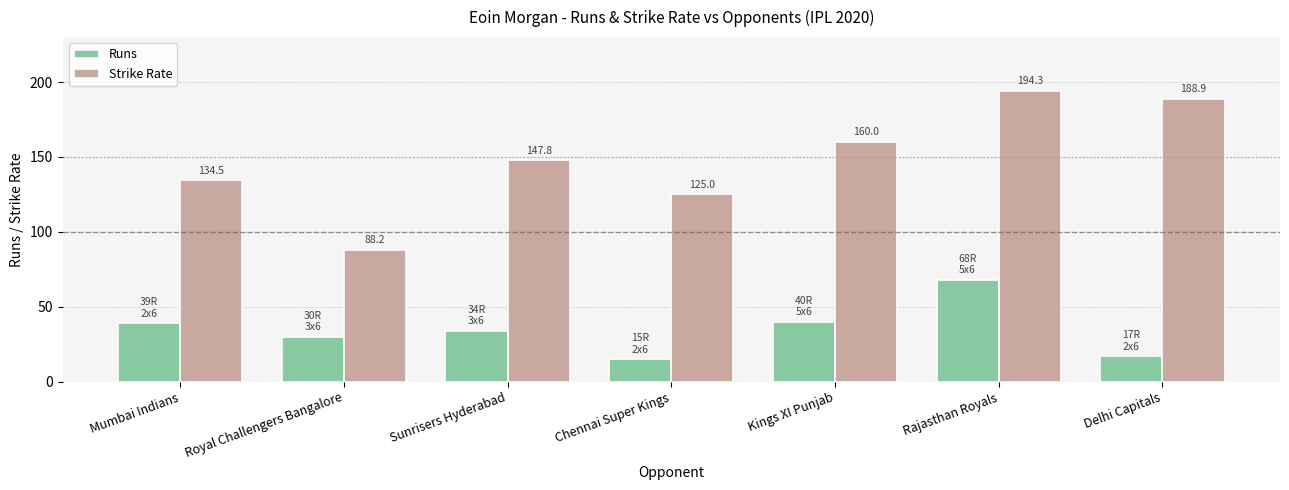

Which label corresponds to the smallest value in the chart?

Chennai Super Kings